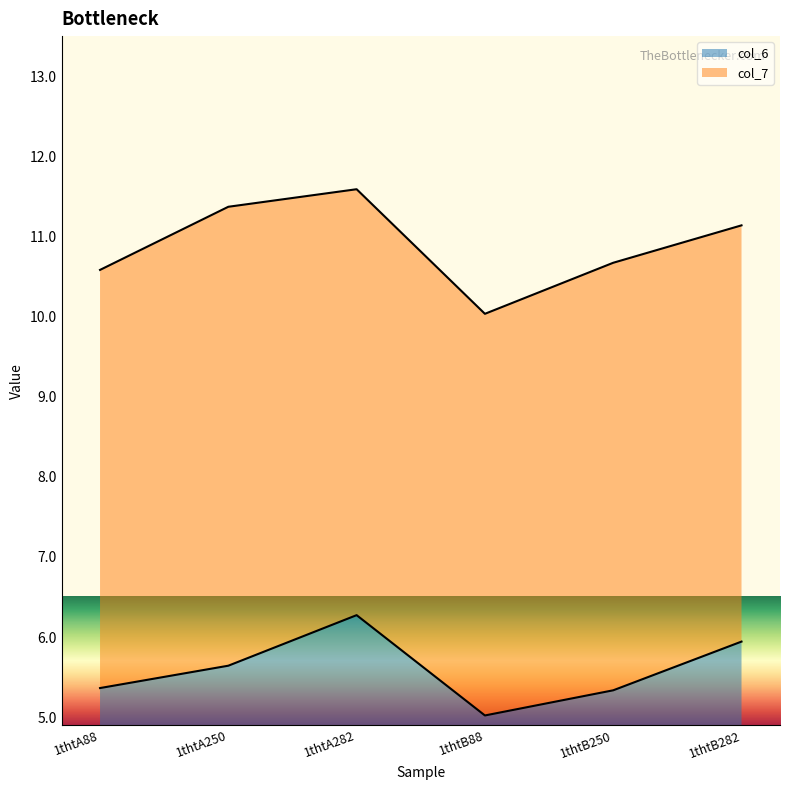

What is the change in value from 1thtA88 to 1thtA282?

+0.9